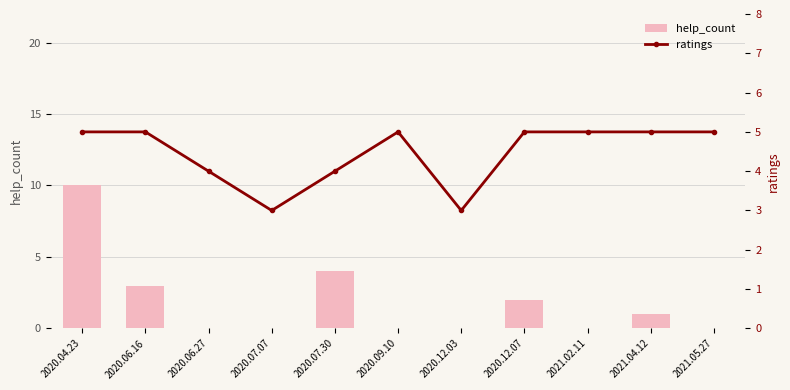

At how many categories does at least one series exceed 9?

1